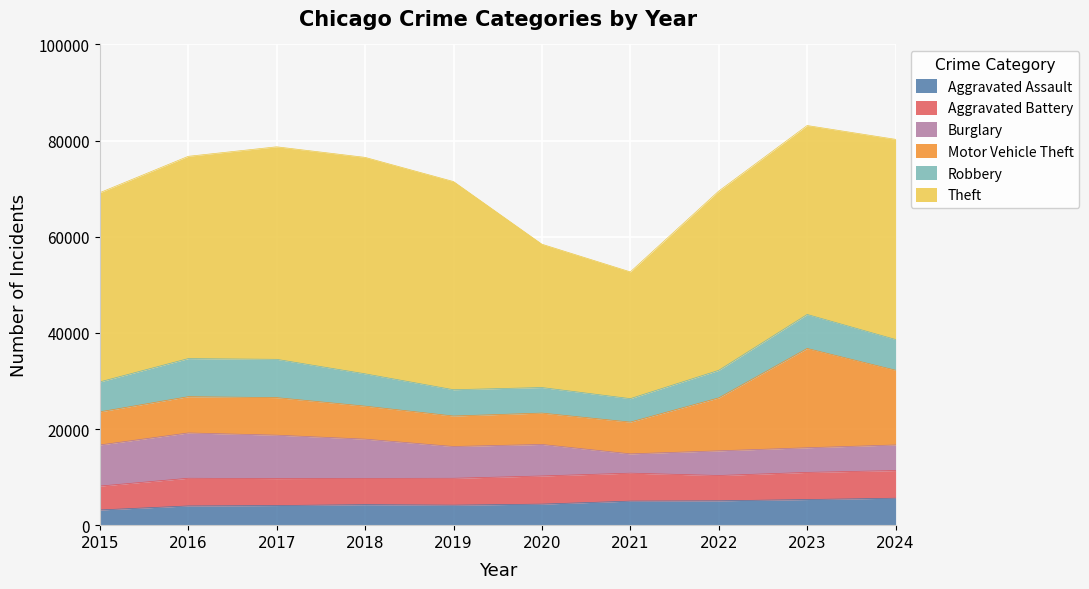

Reading left to right, list all the values displayed in this chart.

Aggravated Assault: 2015=3162	2016=3997	2017=4081	2018=4267	2019=4163	2020=4377	2021=5001	2022=5062	2023=5330	2024=5608
Aggravated Battery: 2015=4968	2016=5761	2017=5607	2018=5460	2019=5591	2020=5856	2021=5817	2022=5270	2023=5645	2024=5755
Burglary: 2015=8552	2016=9424	2017=9034	2018=8171	2019=6609	2020=6560	2021=4012	2022=5131	2023=5128	2024=5322
Motor Vehicle Theft: 2015=6889	2016=7548	2017=7810	2018=6863	2019=6341	2020=6523	2021=6611	2022=11016	2023=20659	2024=15548
Robbery: 2015=6230	2016=7922	2017=7966	2018=6723	2019=5470	2020=5315	2021=4879	2022=5733	2023=7071	2024=6389
Theft: 2015=39359	2016=42076	2017=44209	2018=45025	2019=43305	2020=29813	2021=26367	2022=37288	2023=39301	2024=41638